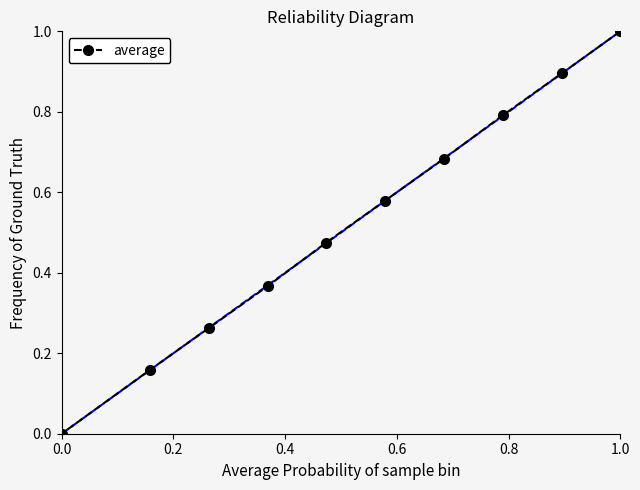

Does the chart have visible grid lines?

No